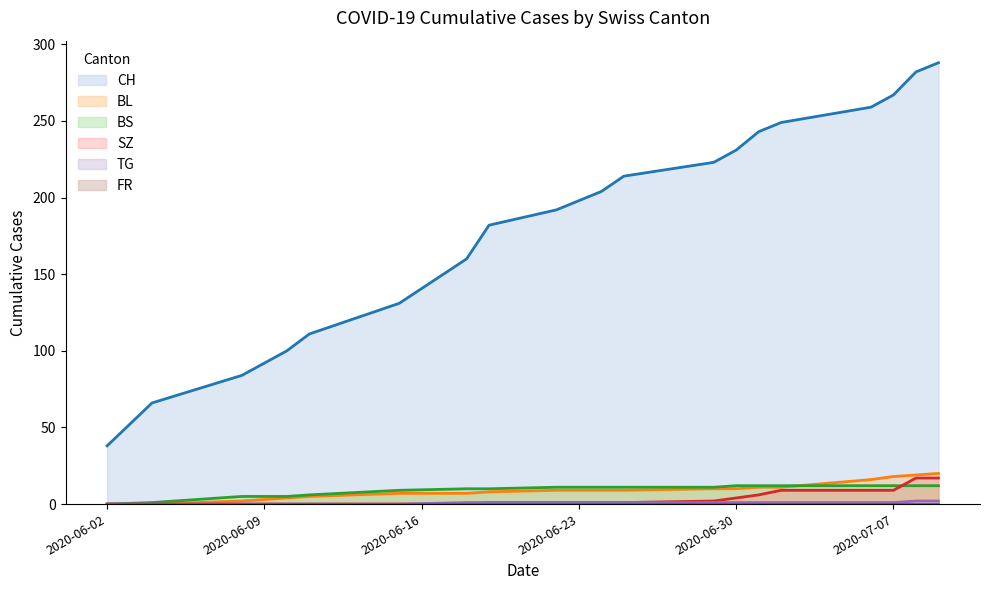

What is the lowest value of the CH series?

38